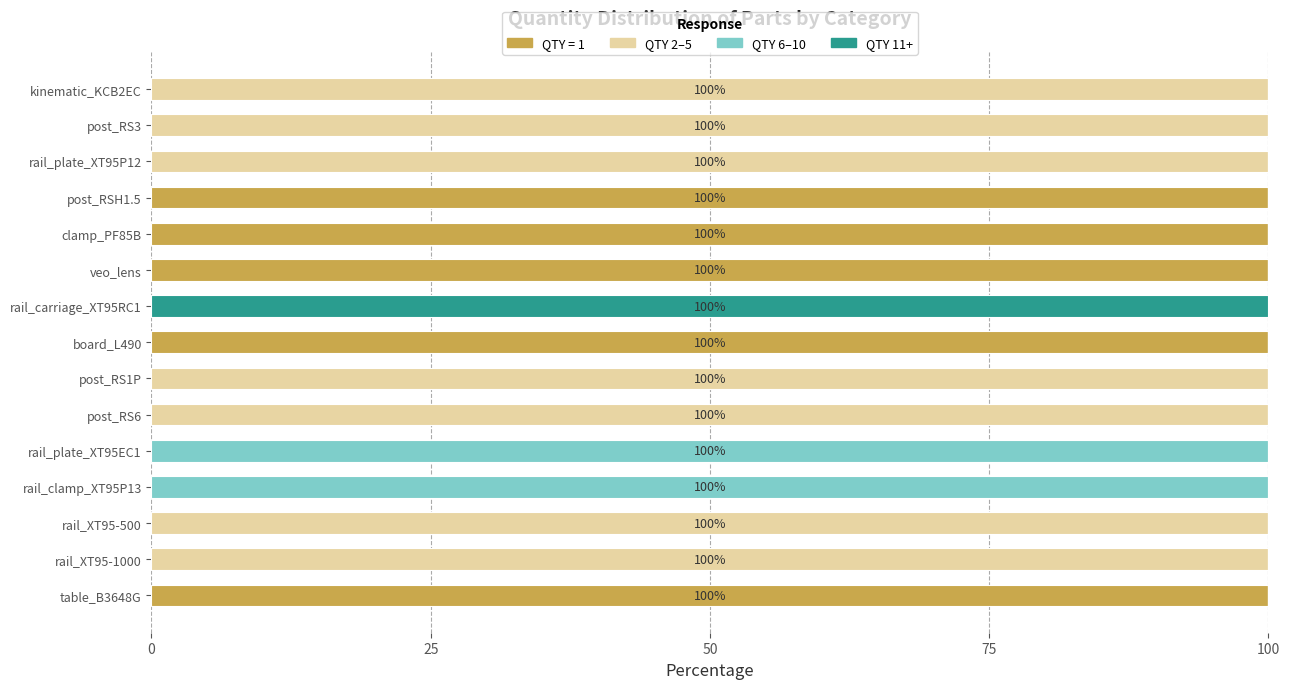

What is the maximum value for QTY = 1?

100